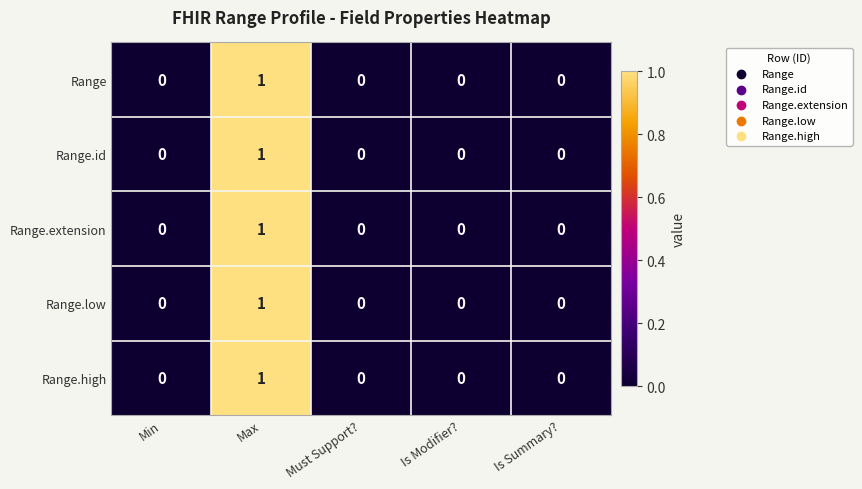

The Range series shows 1 at Max. True or false?

True